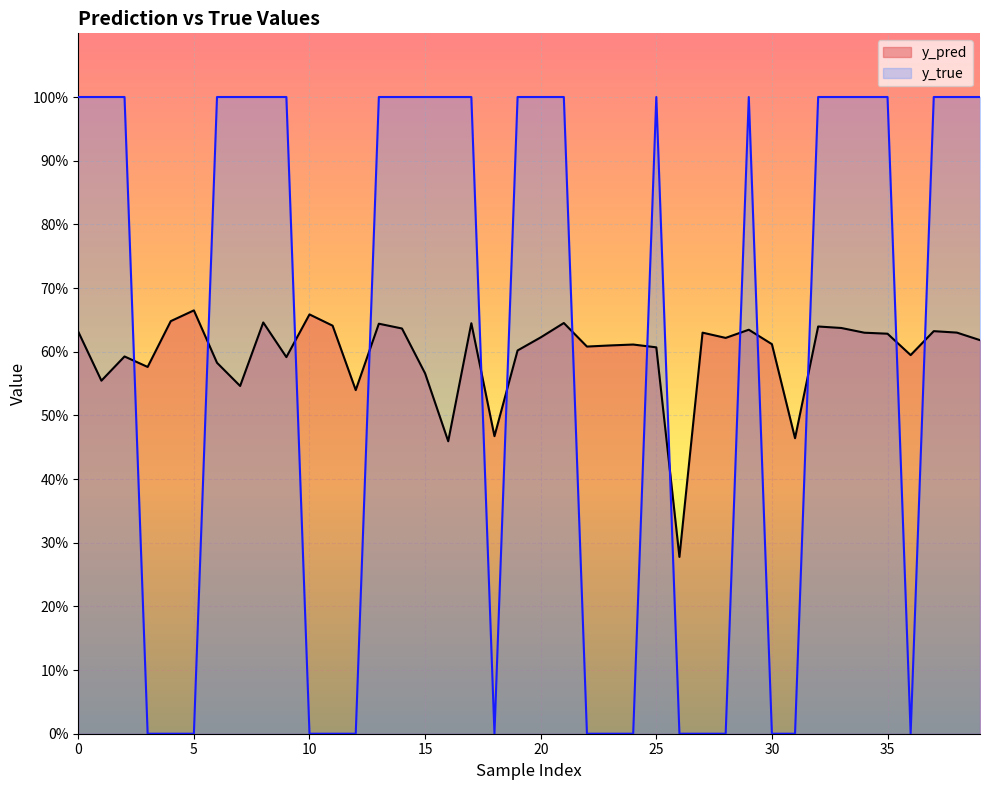

The value of y_pred at 32 is 0.9. True or false?

False